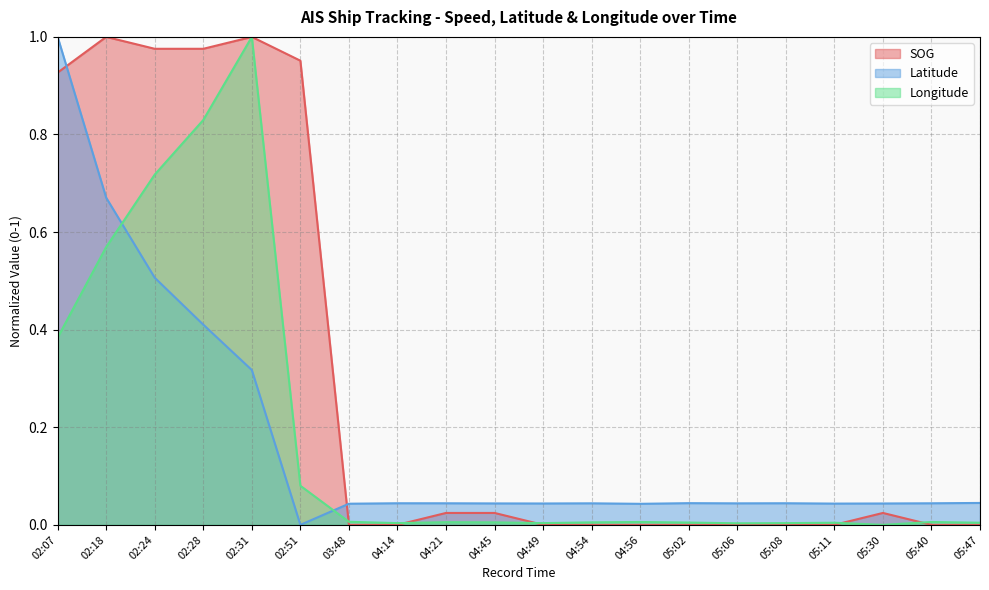

Does the chart have visible grid lines?

Yes